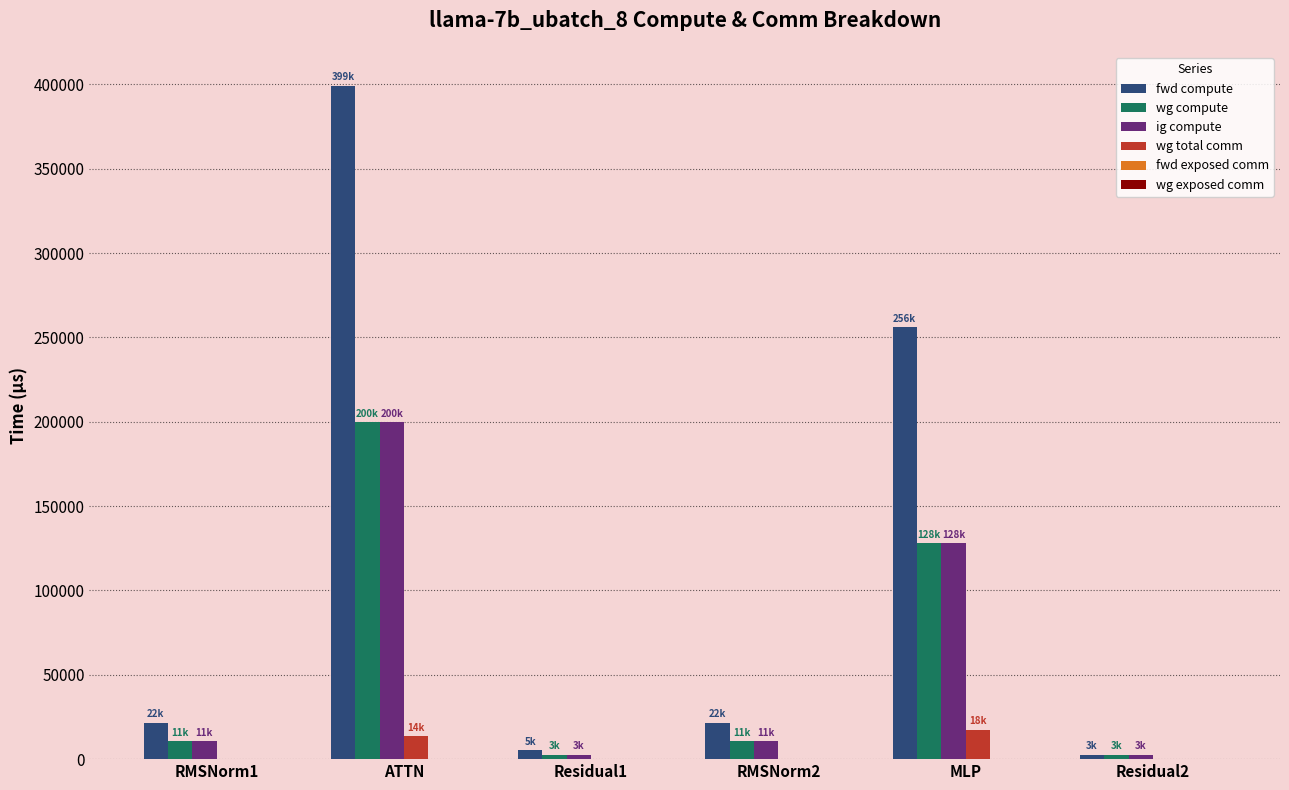

At which category is the sum across all series the highest?

ATTN